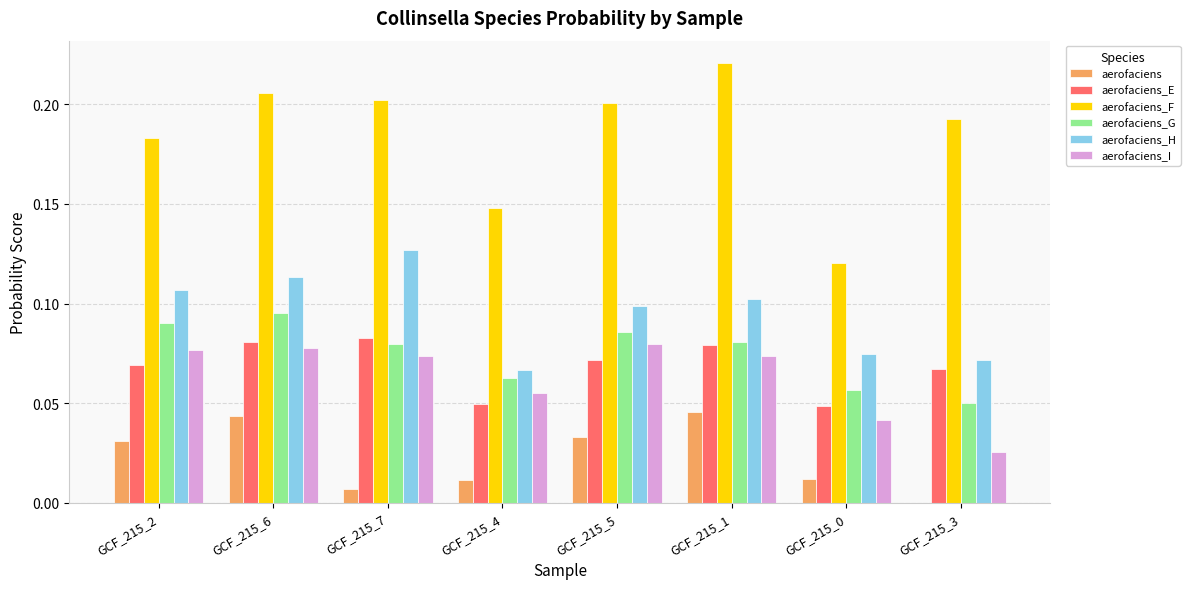

Which series changed the most between GCF_215_4 and GCF_215_5?

aerofaciens_F